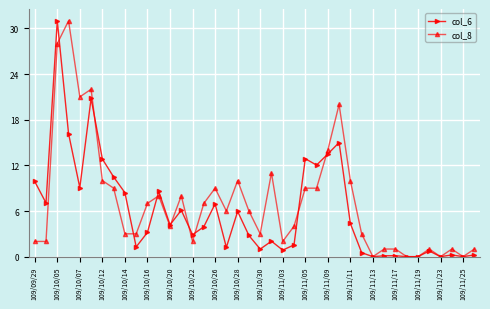

What is the maximum value for col_6?

31.0